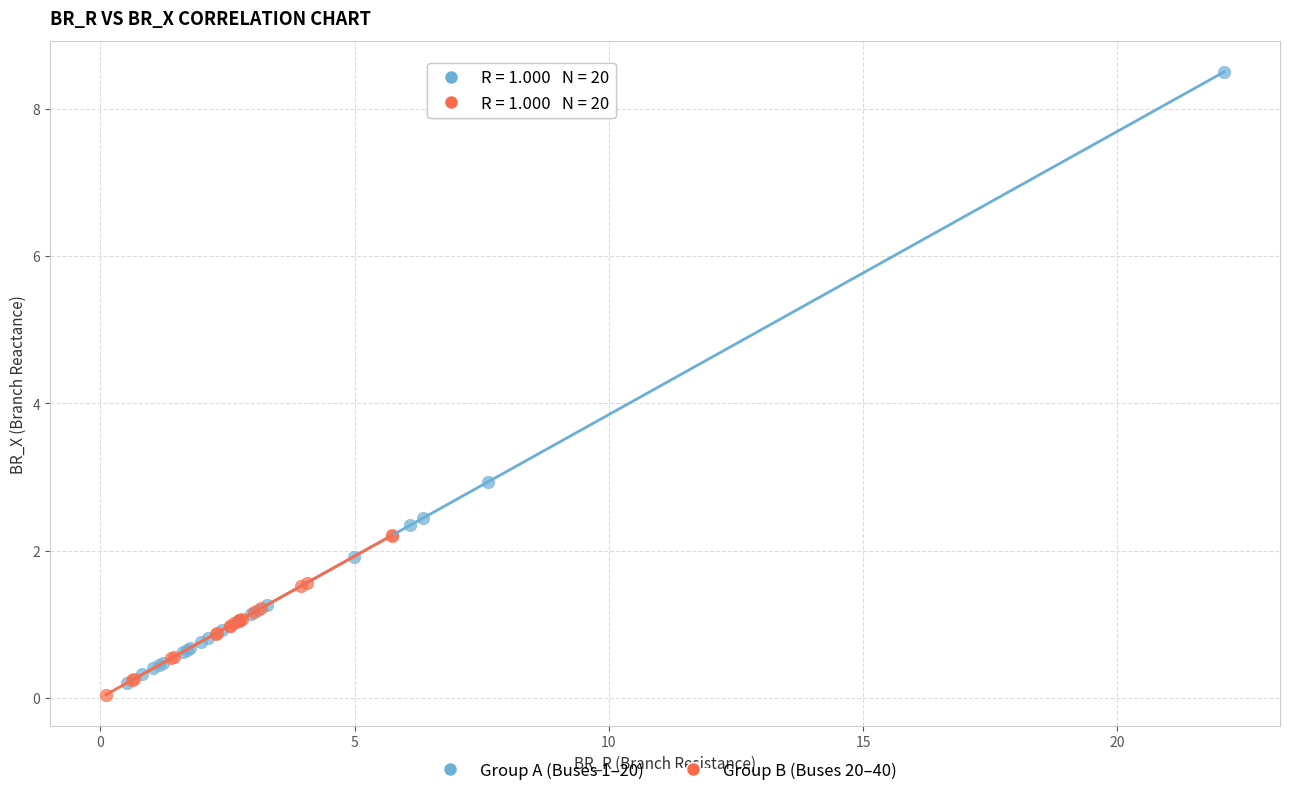

Which series has the largest Y range (max minus min)?

Group A (Buses 1–20)